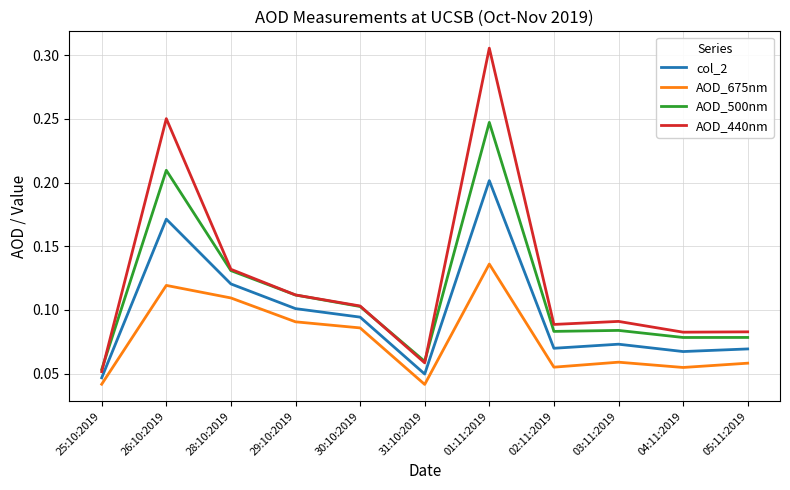

The value of AOD_440nm at 01:11:2019 is 0.1. True or false?

False